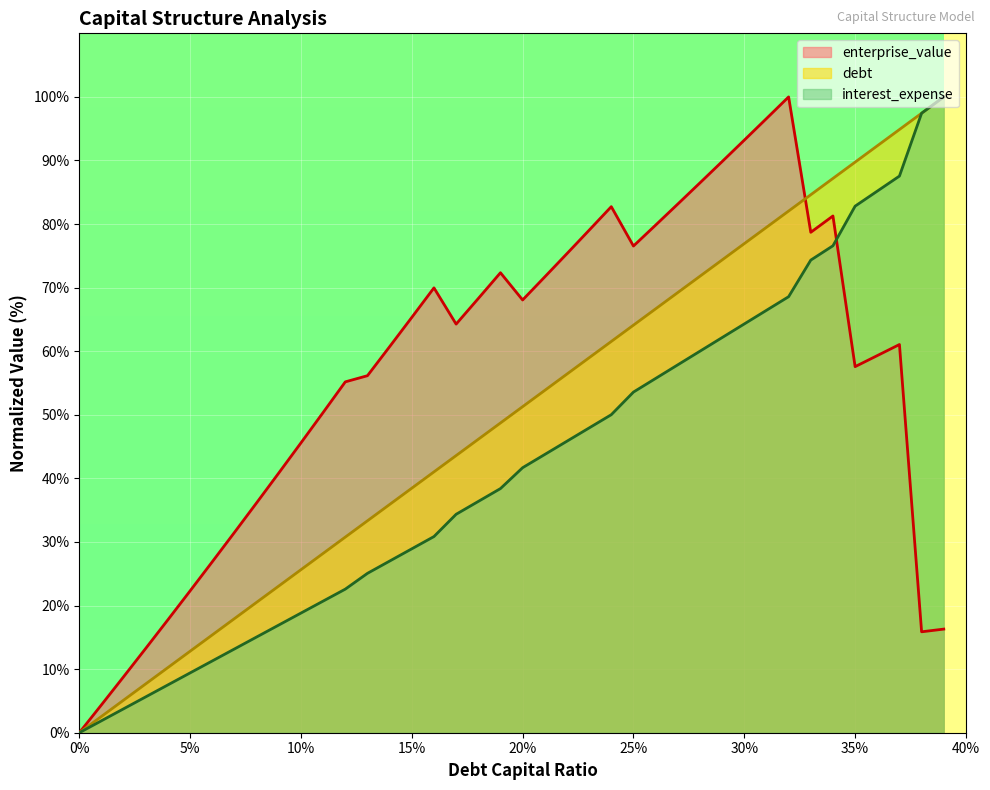

Does the chart display data point markers on the line(s)?

No